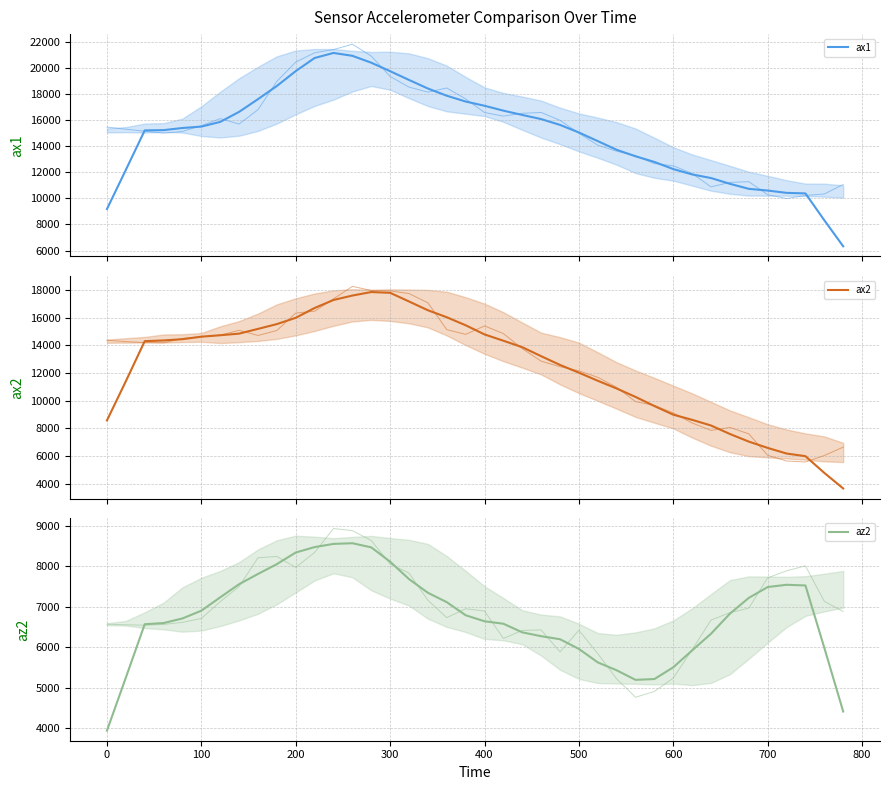

How many values in the ax2 series are below 14300?

20